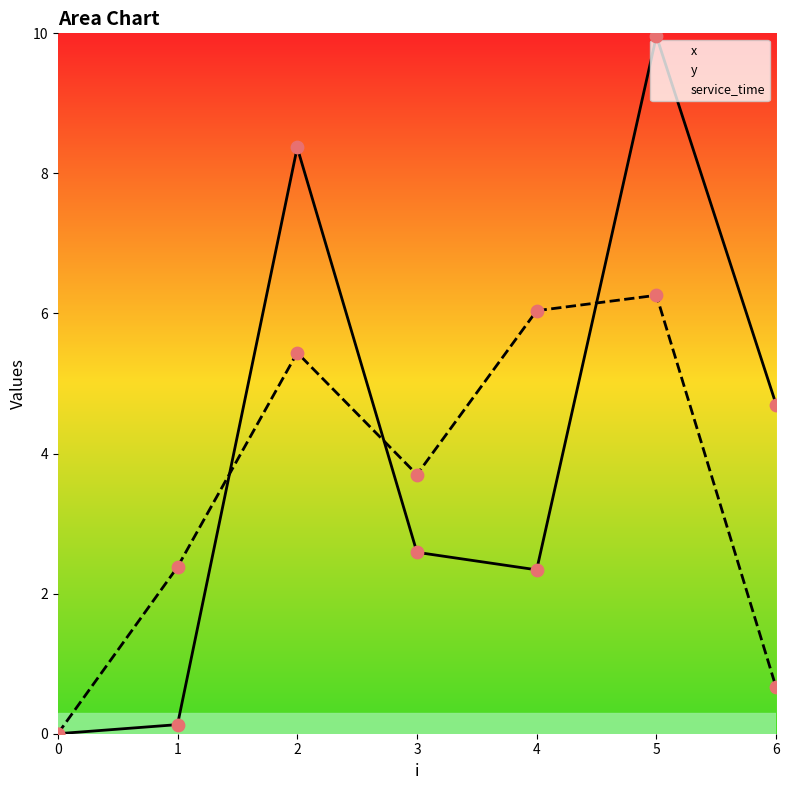

Which series reaches the minimum Y coordinate?

x